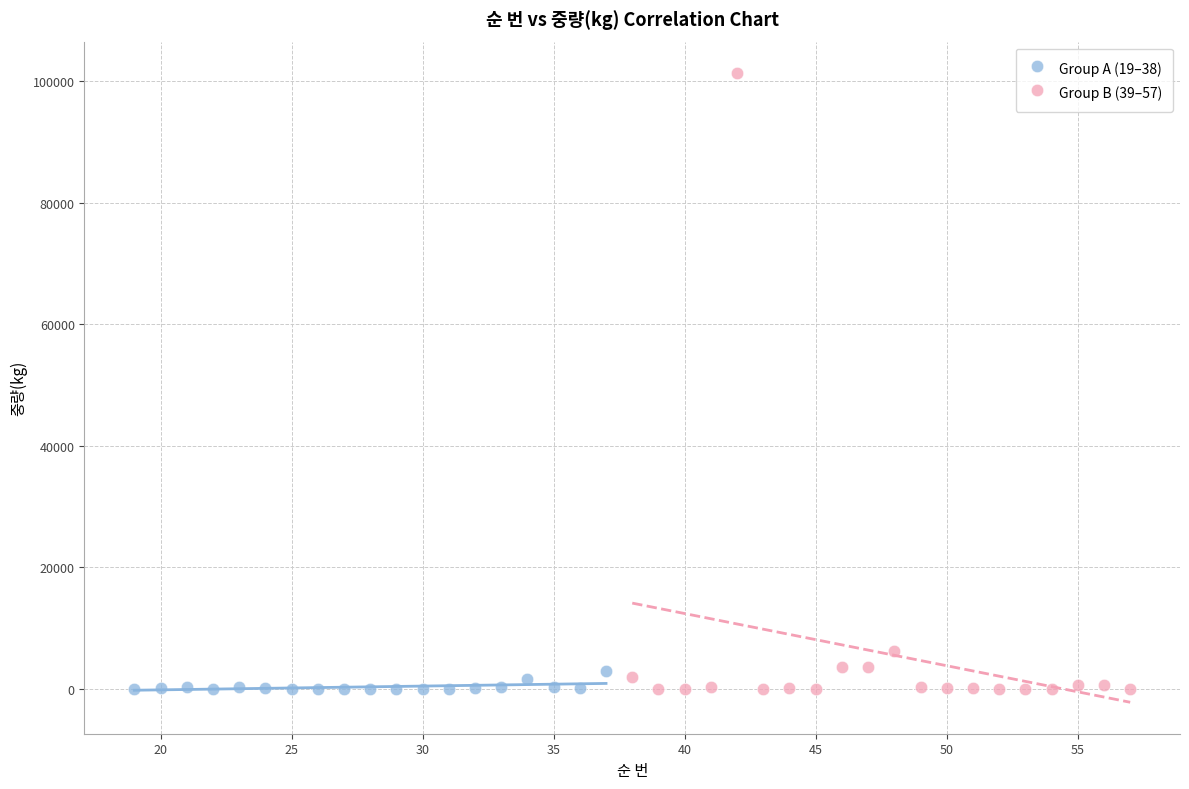

Which series has the largest Y range (max minus min)?

Group B (39–57)